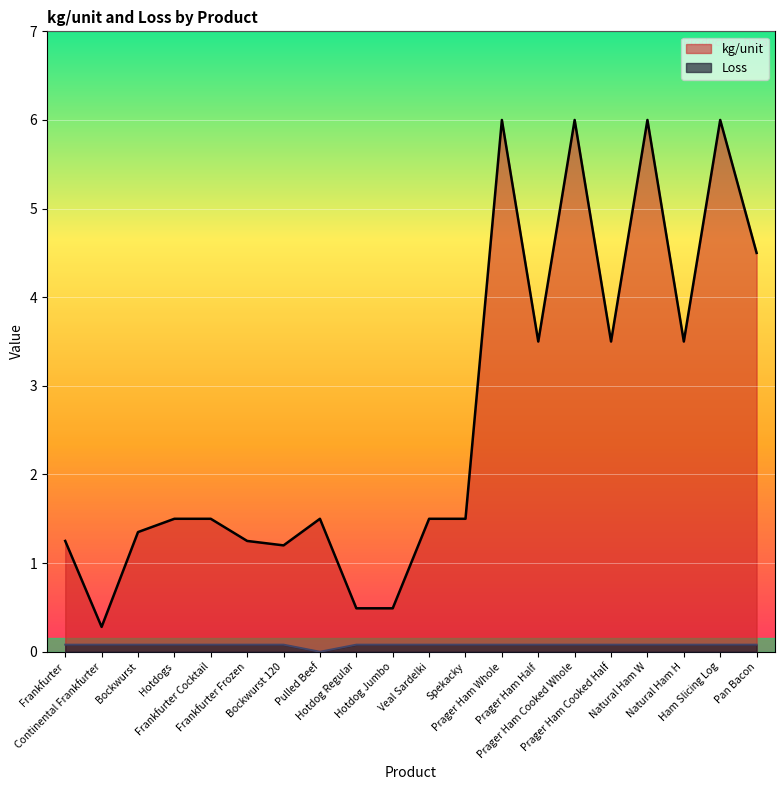

Rank the categories by kg/unit value from lowest to highest.

Continental Frankfurter, Hotdog Regular, Hotdog Jumbo, Bockwurst 120, Frankfurter, Frankfurter Frozen, Bockwurst, Hotdogs, Frankfurter Cocktail, Pulled Beef, Veal Sardelki, Spekacky, Prager Ham Half, Prager Ham Cooked Half, Natural Ham H, Pan Bacon, Prager Ham Whole, Prager Ham Cooked Whole, Natural Ham W, Ham Slicing Log